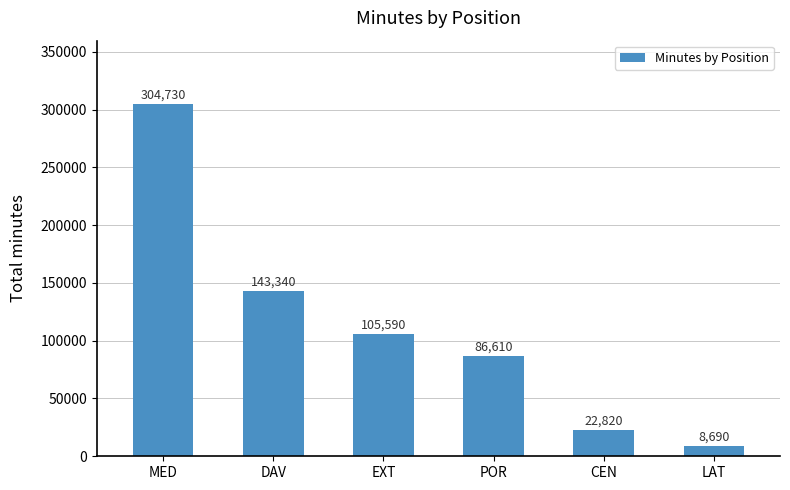

Where is the data nearest to the value 156710?

DAV